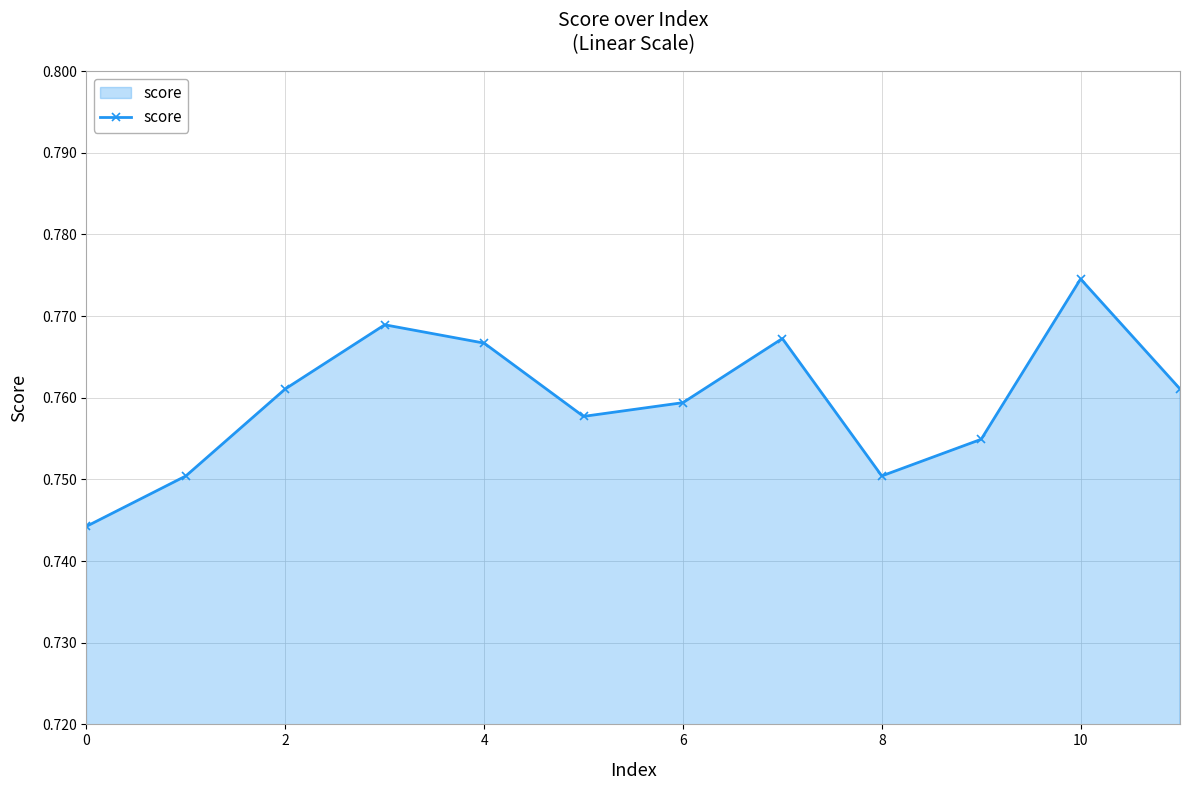

What is the sum of all values?

9.1